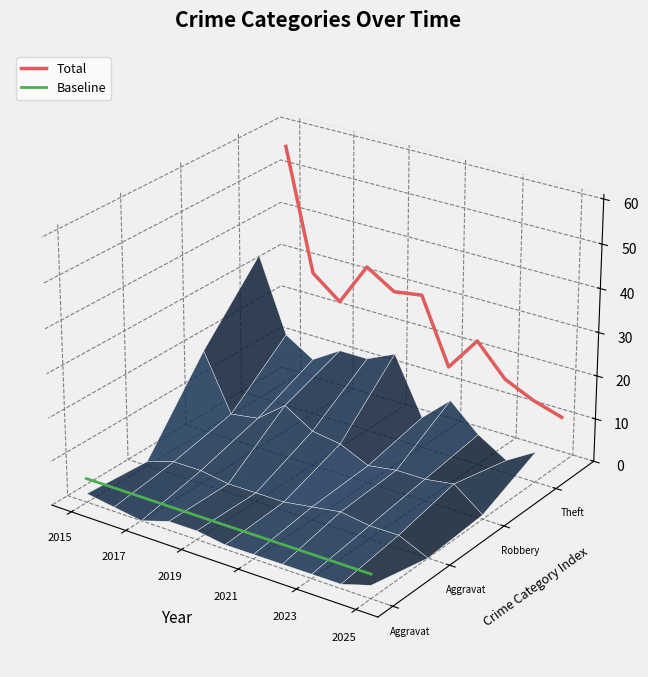

At 2025, list the series in order from smallest to largest.

Baseline, Total